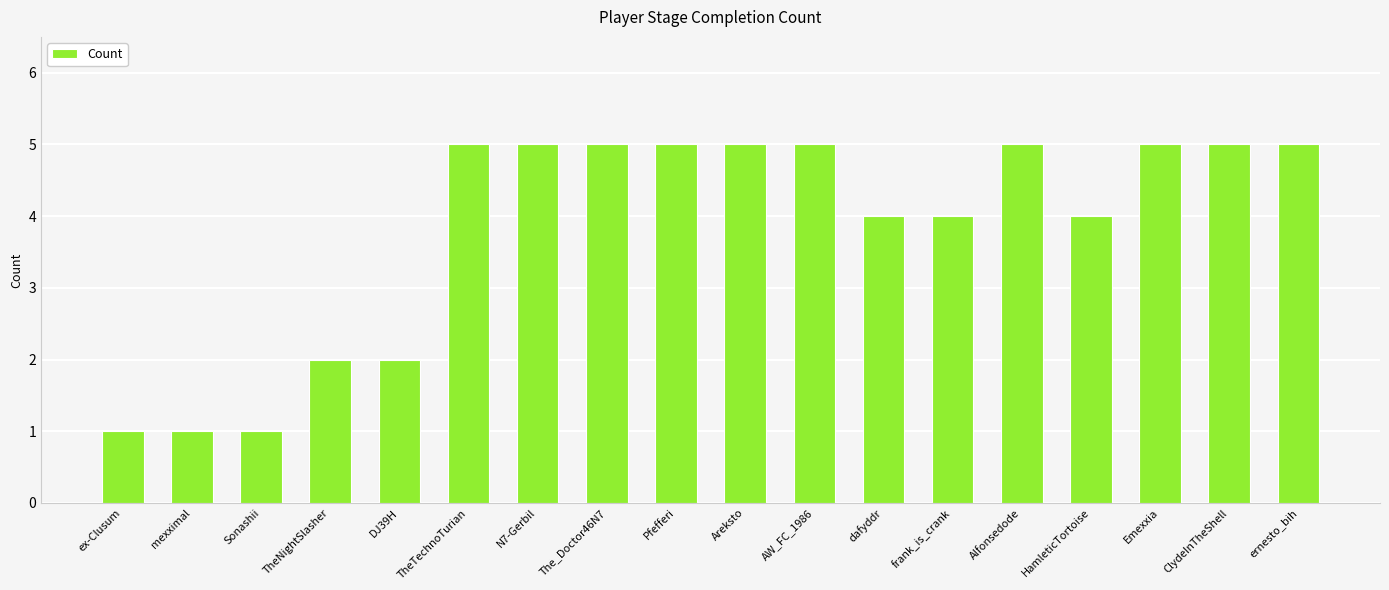

How many values are between 2 and 5?

15